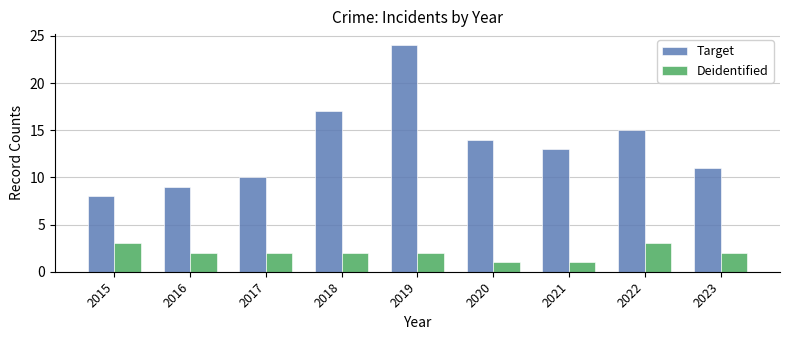

Which series has the largest total across all categories?

Target